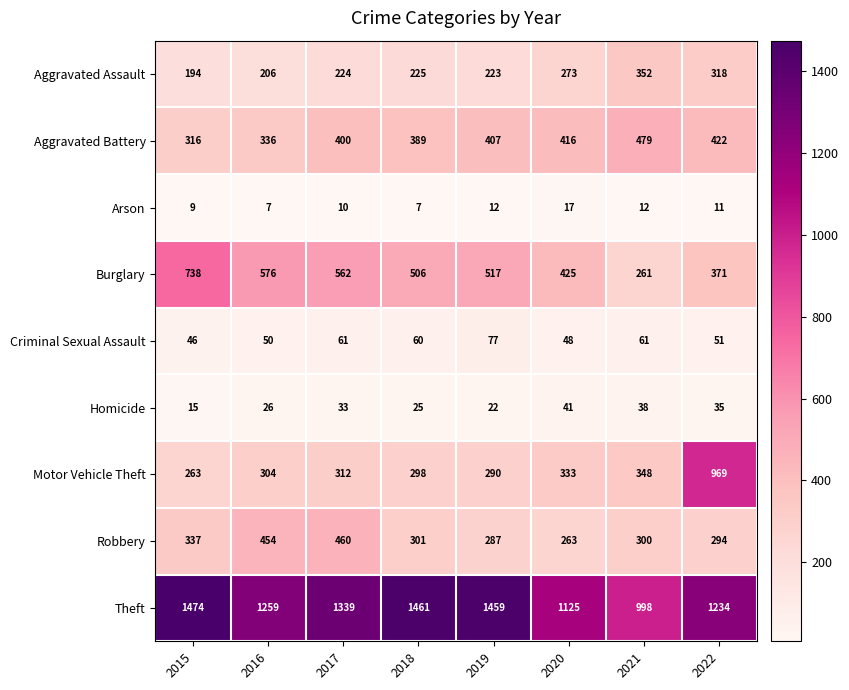

Which category has the highest value in the Aggravated Assault series?

2021